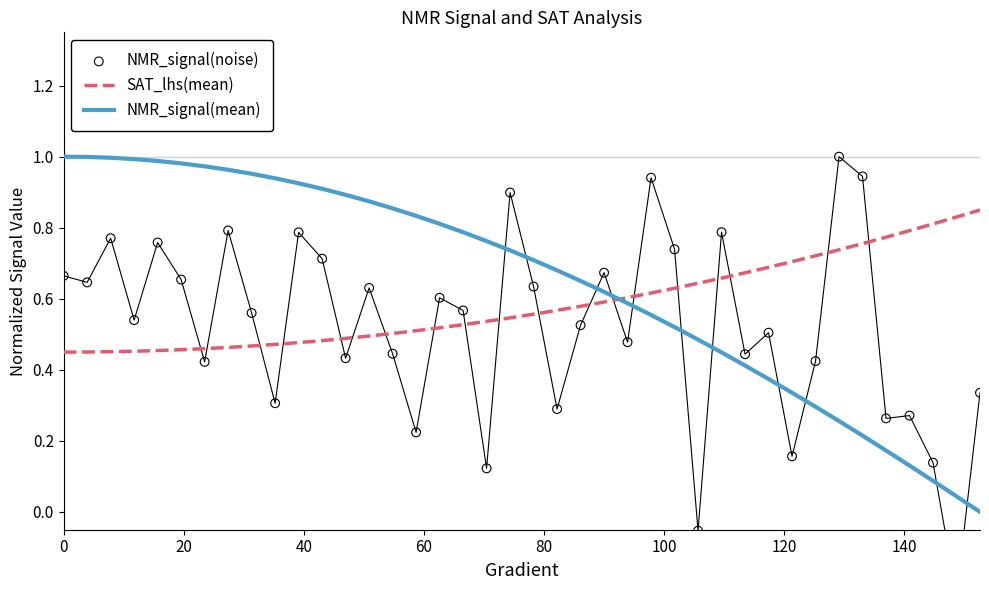

At how many categories does at least one series exceed 0?

40